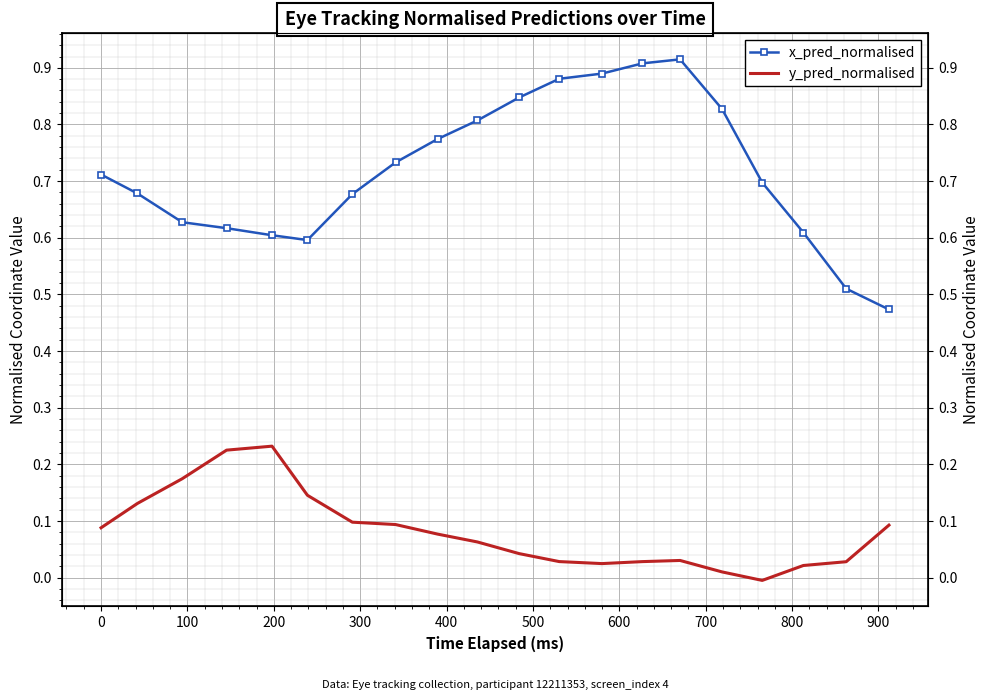

How many categories are shown in the chart?

20